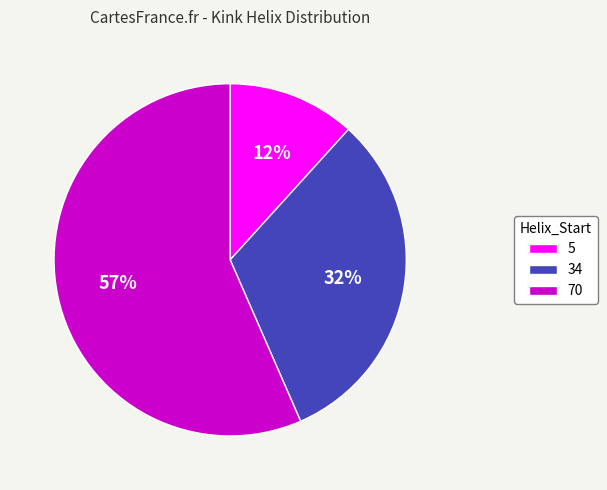

Between 5 and 70, which is larger?

70